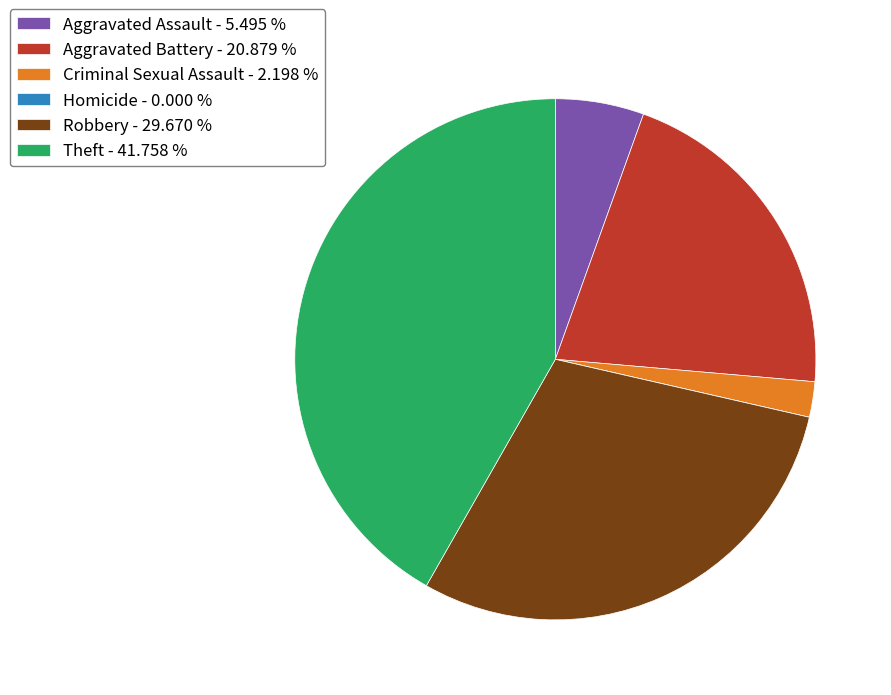

Does Criminal Sexual Assault - 2.198 % represent more than half of the total?

No